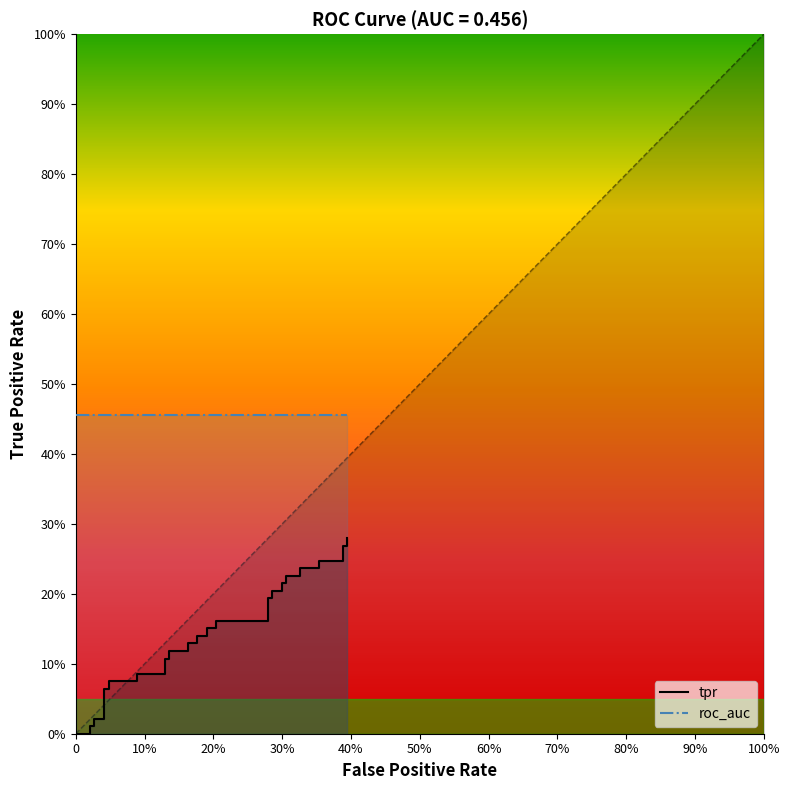

The value at 0.2857142857142857 is 0.2. True or false?

True